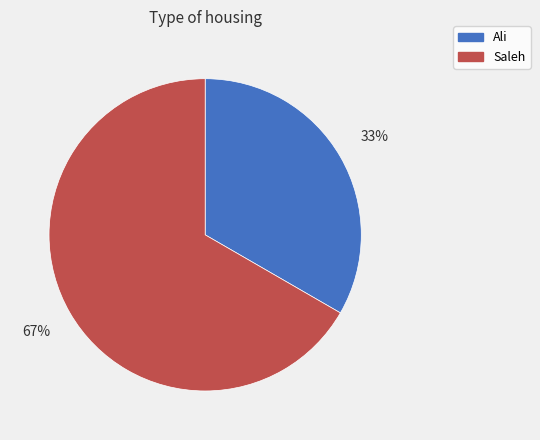

What is the largest slice in the pie chart?

Saleh